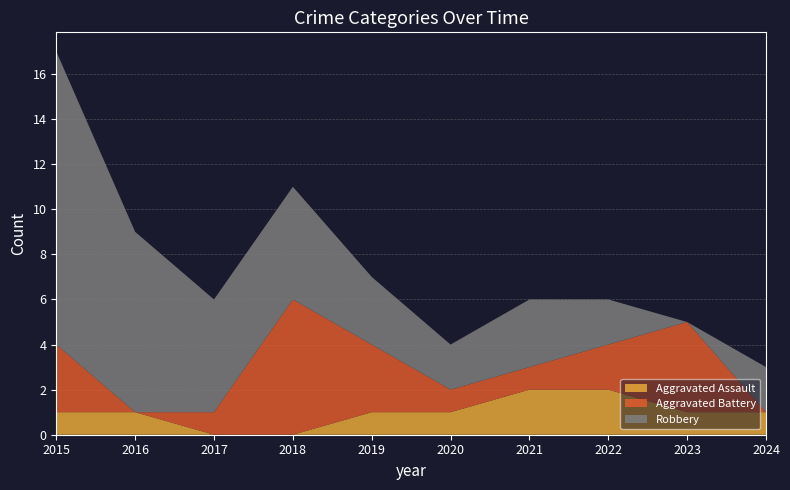

Reading left to right, extract all data points from this chart.

Aggravated Assault: 2015=1	2016=1	2017=0	2018=0	2019=1	2020=1	2021=2	2022=2	2023=1	2024=1
Aggravated Battery: 2015=3	2016=0	2017=1	2018=6	2019=3	2020=1	2021=1	2022=2	2023=4	2024=0
Robbery: 2015=13	2016=8	2017=5	2018=5	2019=3	2020=2	2021=3	2022=2	2023=0	2024=2